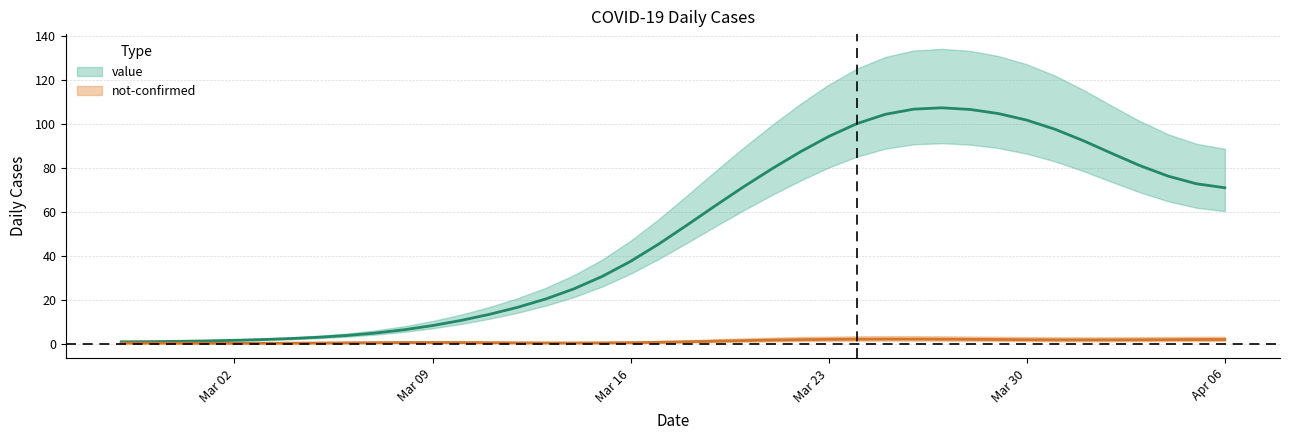

What is the label of the 30th point from the right?

2020-03-08